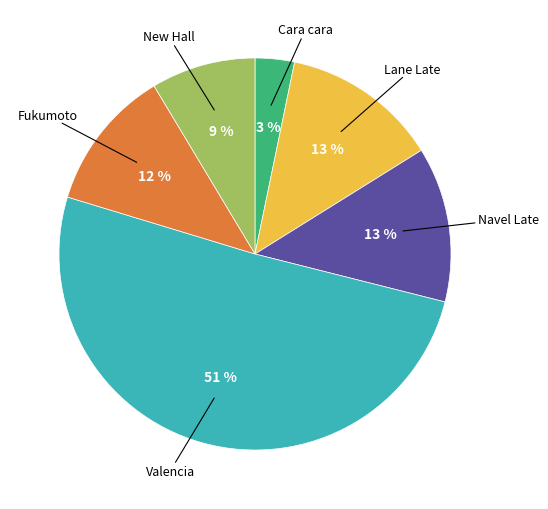

Is there any slice that represents more than half of the pie?

Yes